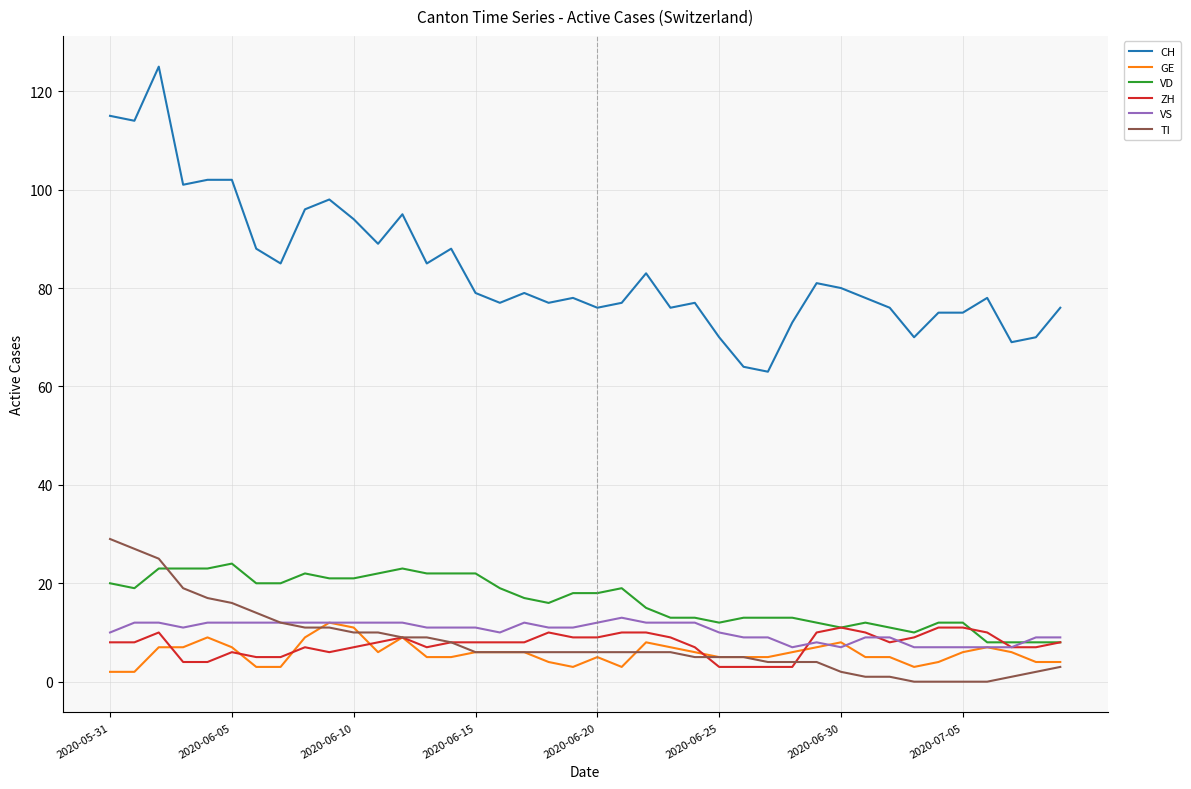

What is the difference between the maximum and minimum values in the TI series?

29